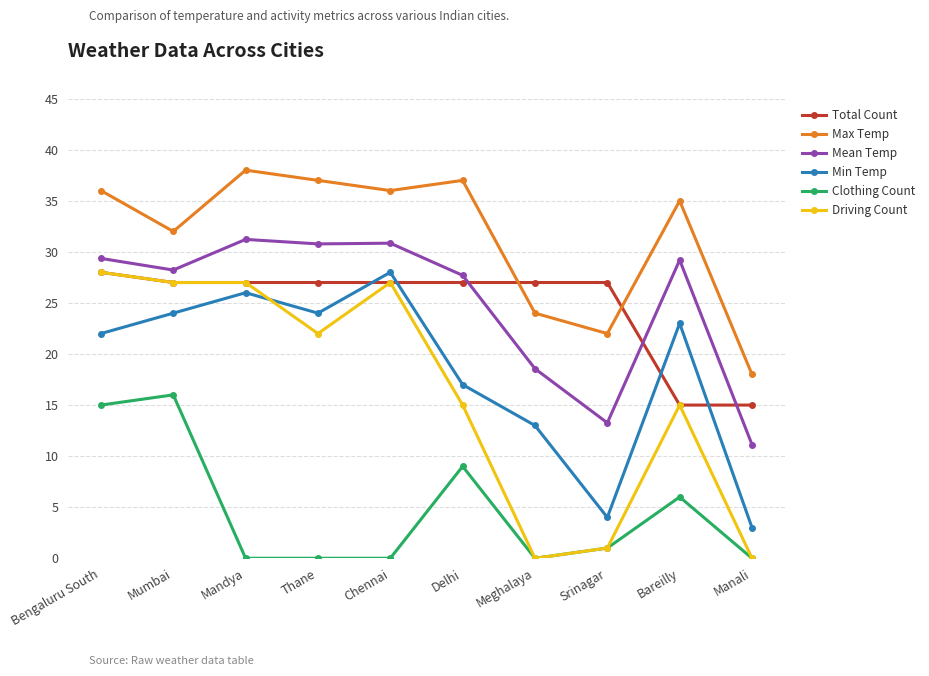

Between Mumbai and Delhi, which series saw the biggest shift?

Driving Count